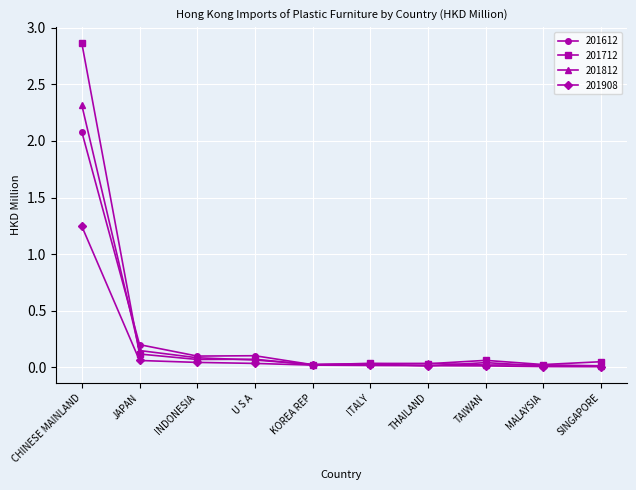

Does the chart have visible grid lines?

Yes